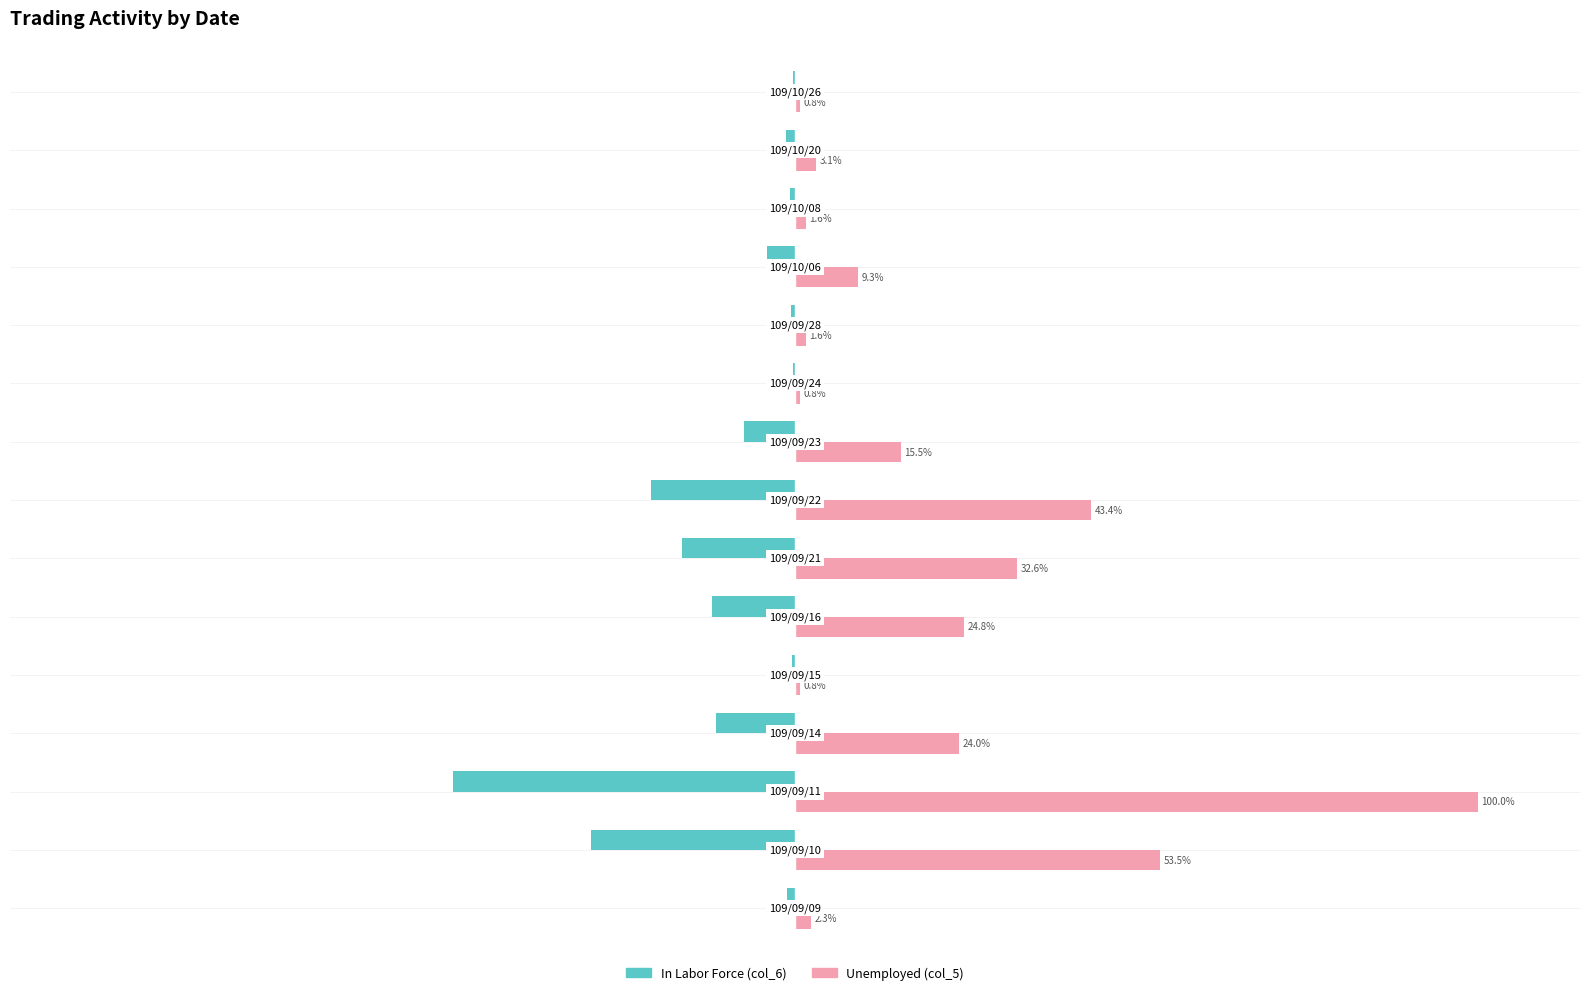

How many values in the In Labor Force (col_6) series exceed -4?

7